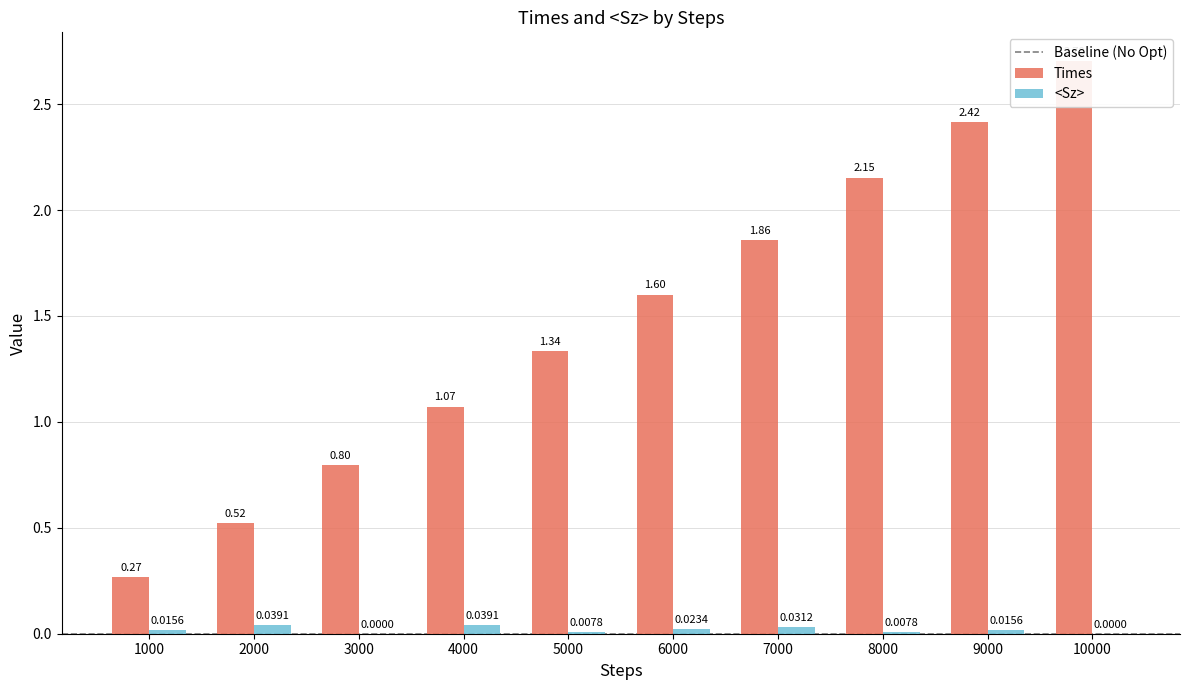

At which category does the chart reach its peak across all series?

10000